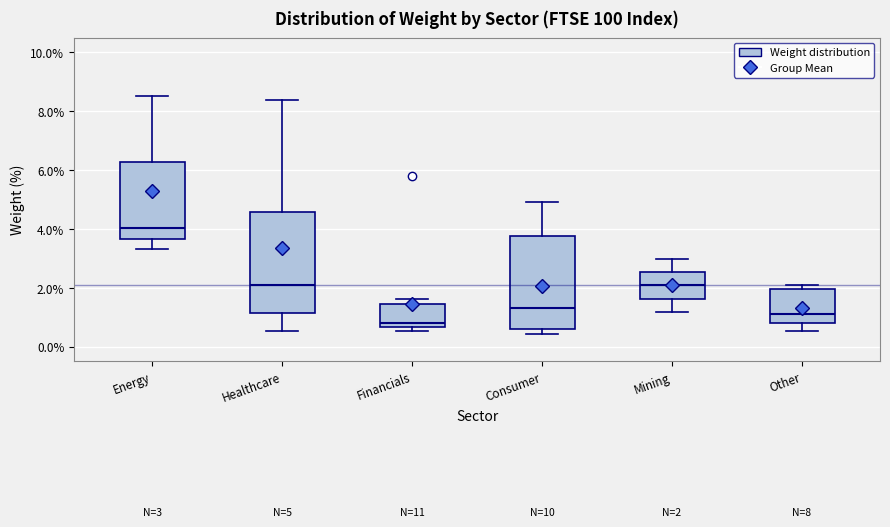

Comparing the boxes themselves (not the whiskers), which one is the tallest?

Healthcare